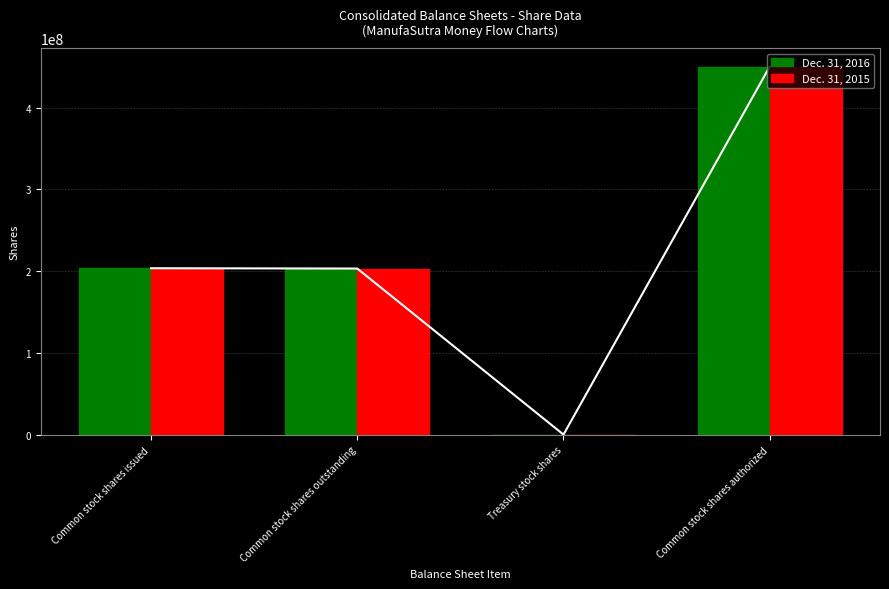

Which series has the largest range (max minus min)?

Dec. 31, 2016